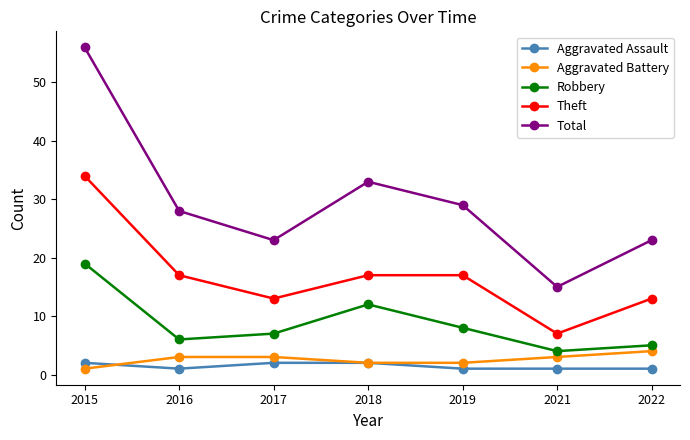

What is the average value of the Theft series?

17